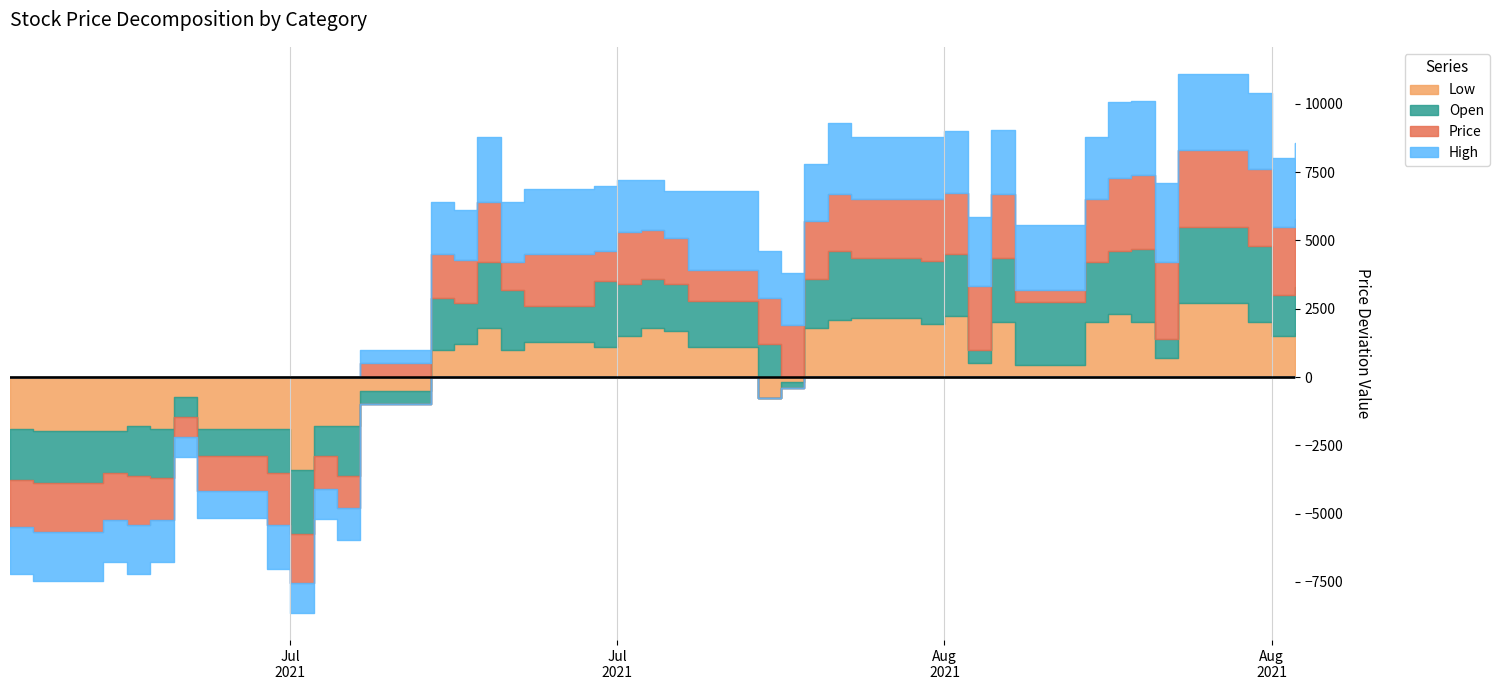

What is the label of the 16th point from the right?

2021-08-04